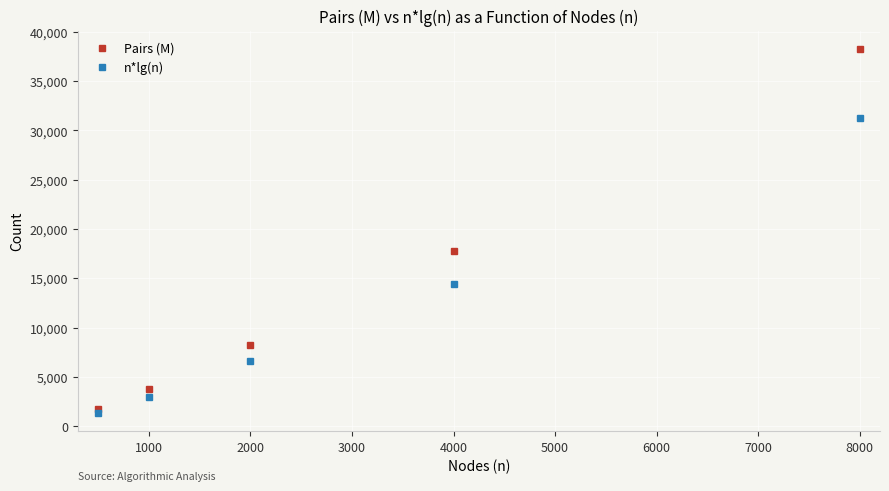

List the series in order of their peak value, highest first.

Pairs (M), n*lg(n)